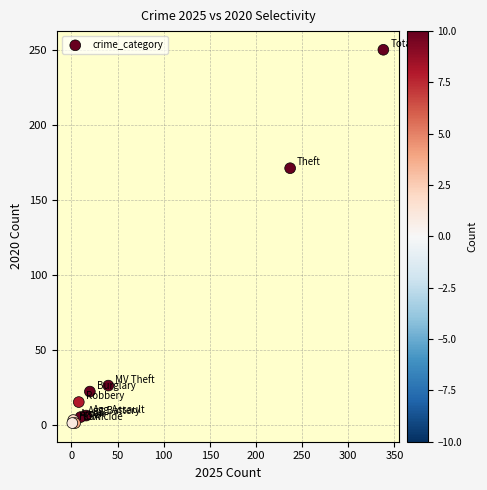

What Y value in the scatter plot is closest to 125?

171